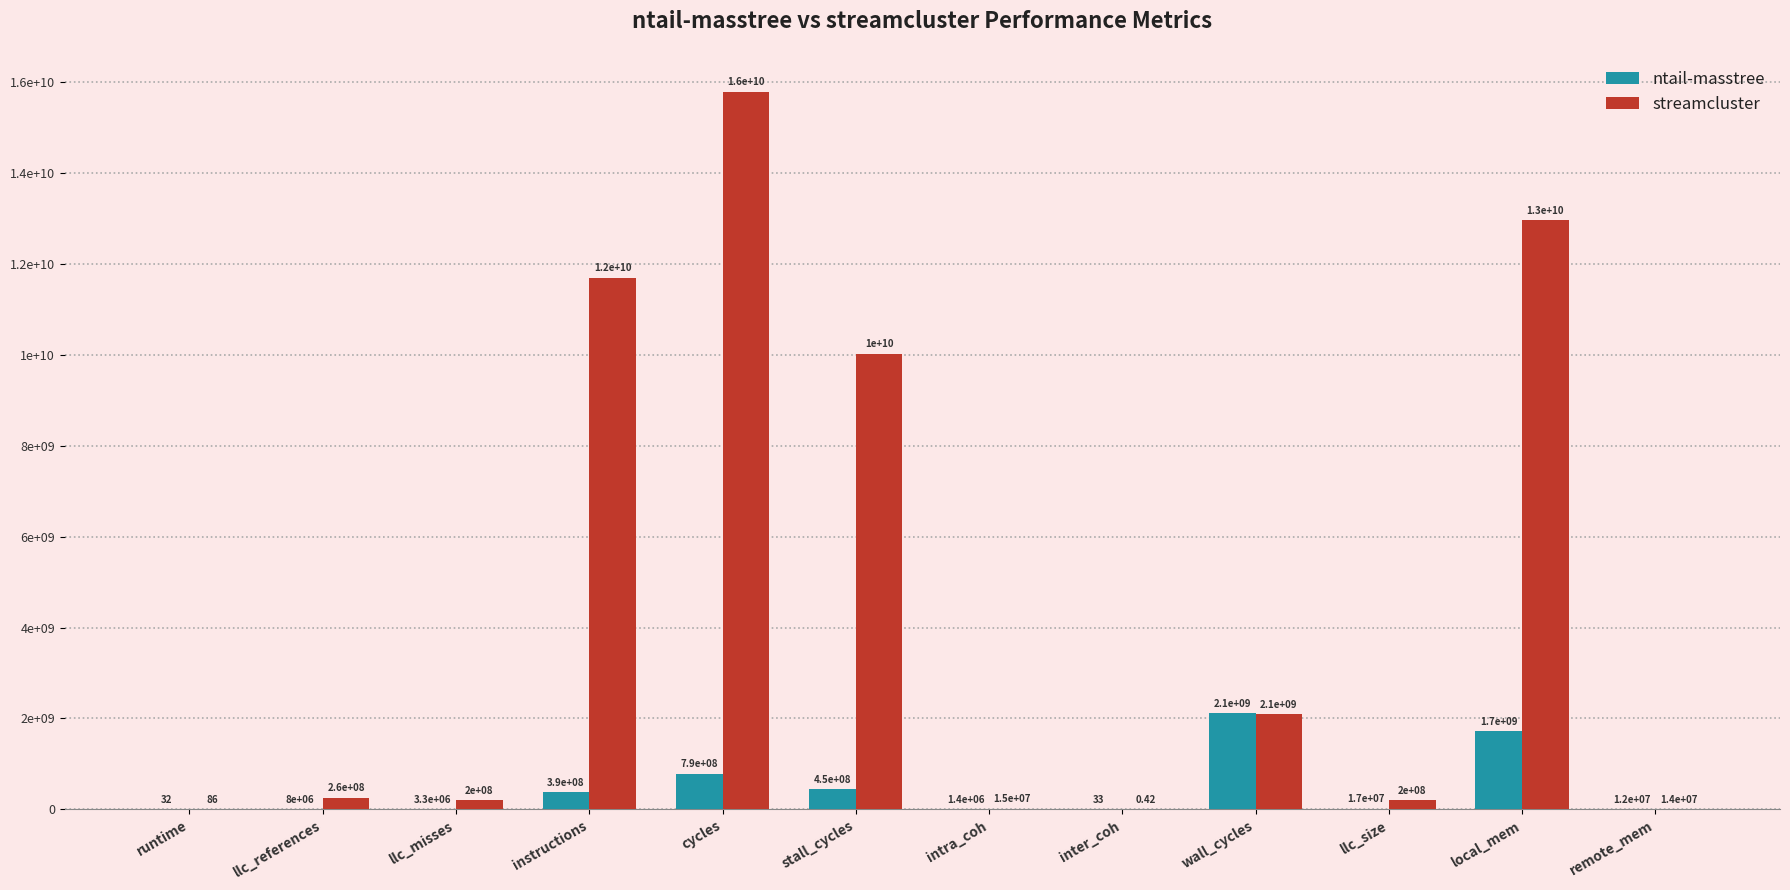

At which category is the sum across all series the highest?

cycles